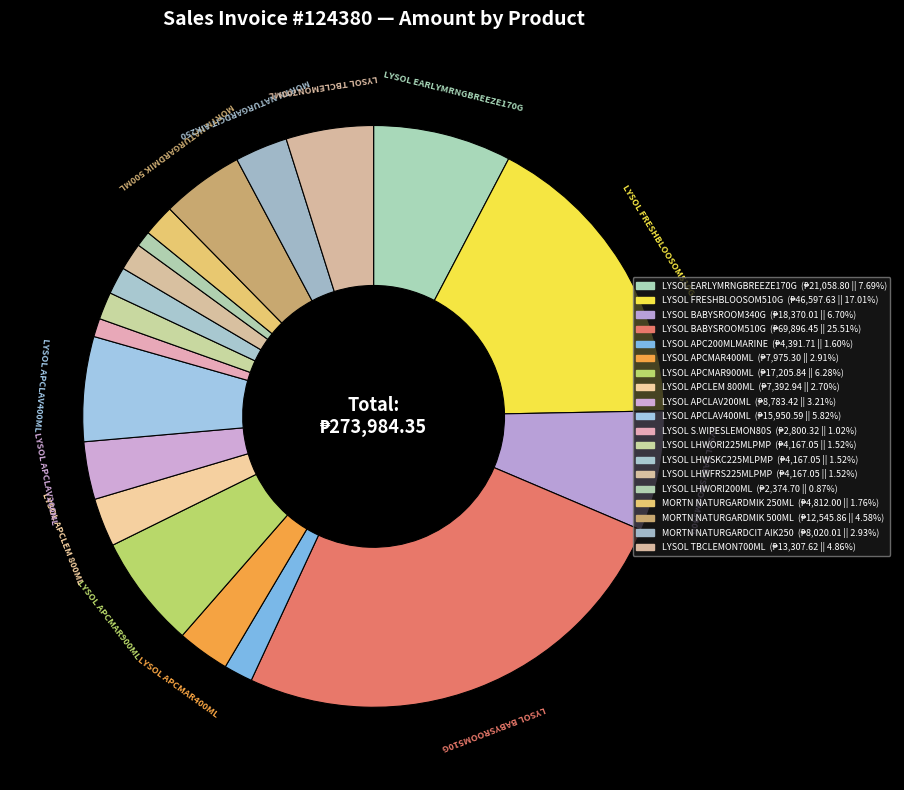

What percentage is NOT represented by LYSOL APCLAV200ML?

96.8%